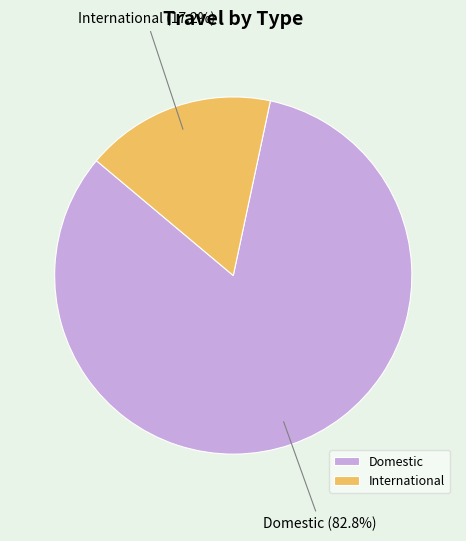

What is the largest slice in the pie chart?

Domestic